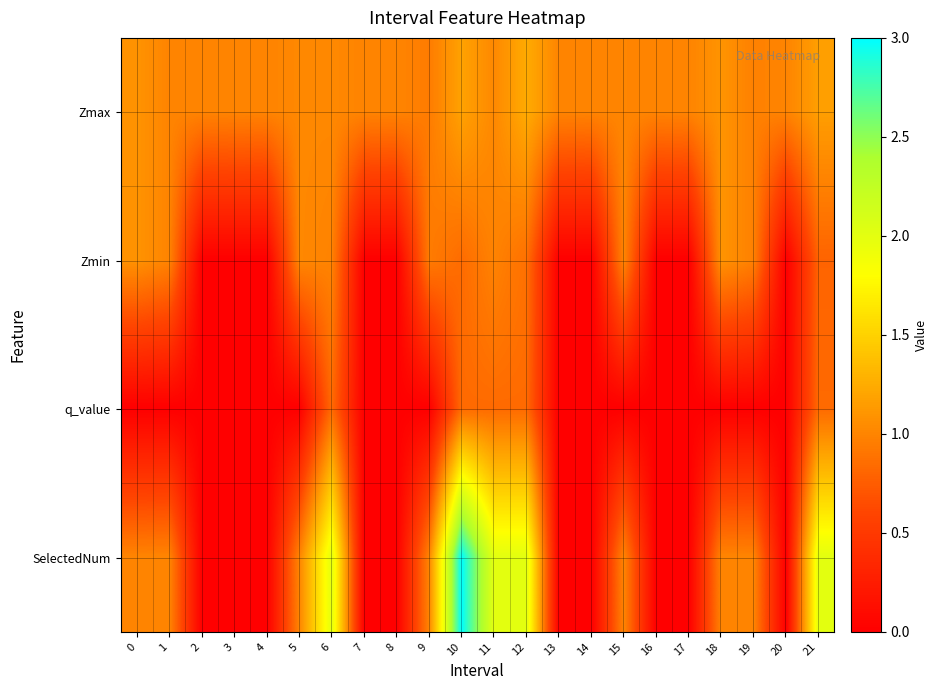

Rank the series by their average value, from lowest to highest.

q_value, Zmin, SelectedNum, Zmax